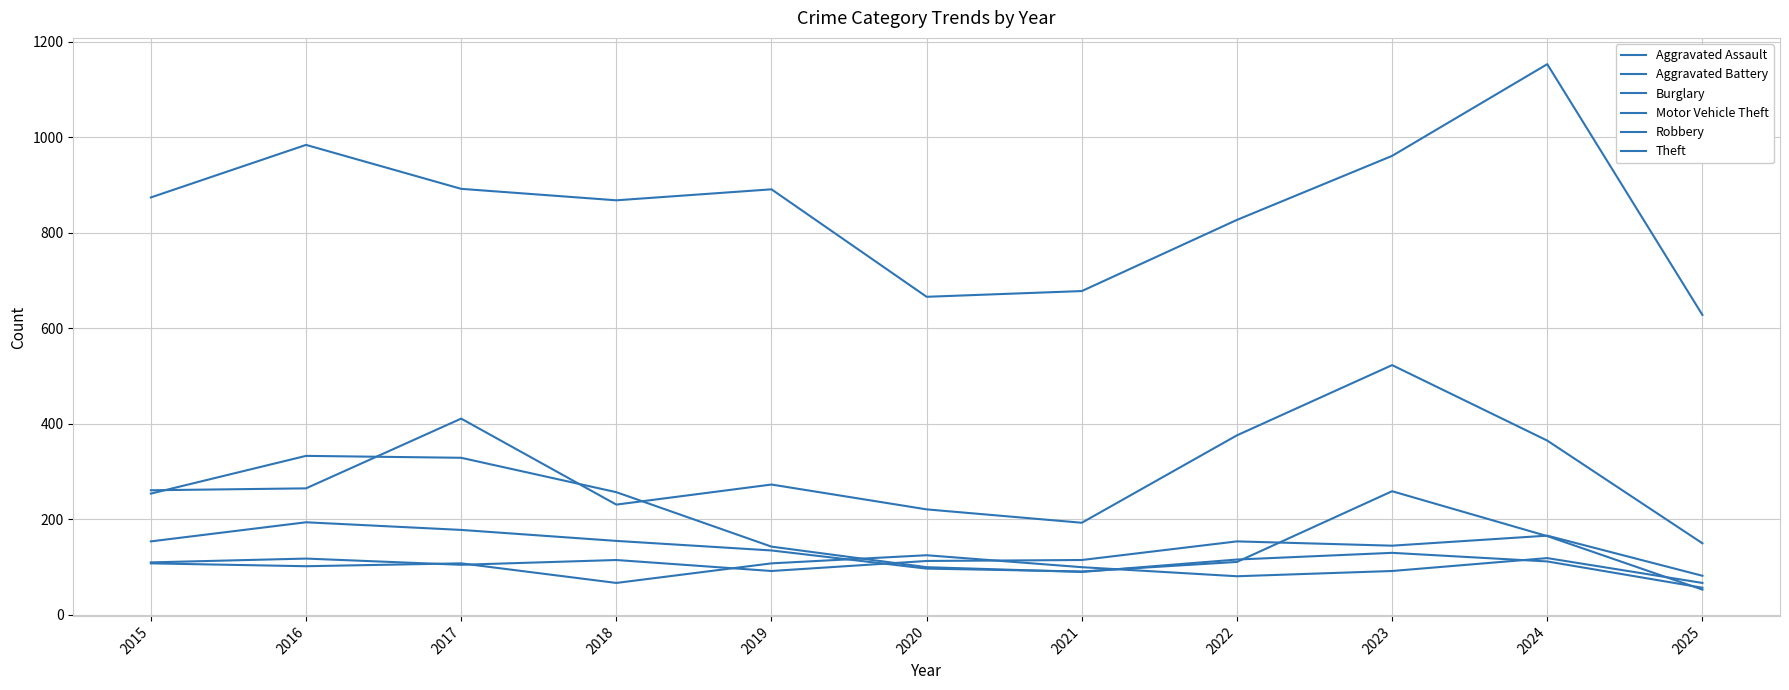

How many lines are shown in the chart?

6